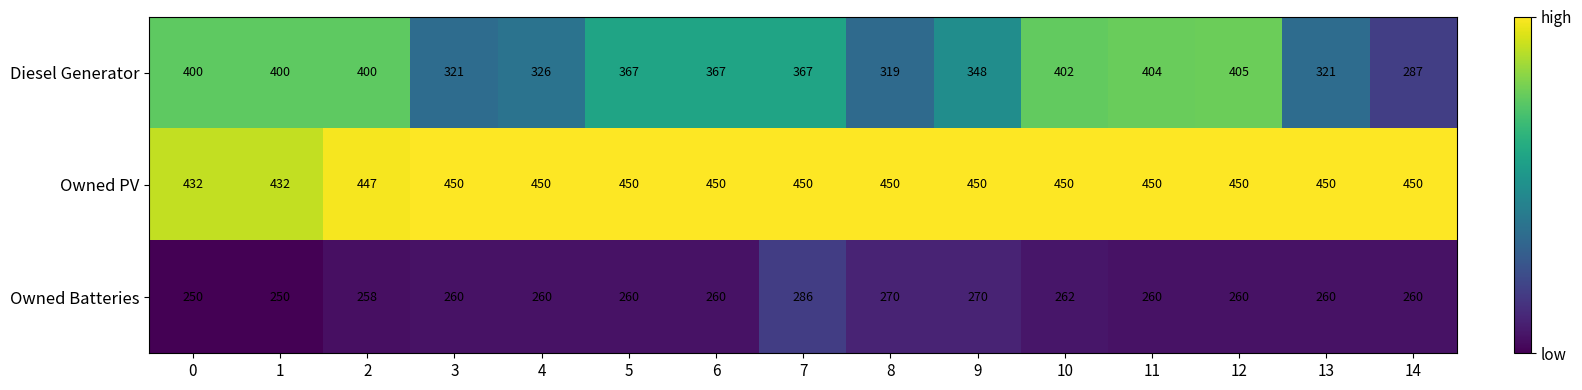

List the series in order of their peak value, highest first.

Owned PV, Diesel Generator, Owned Batteries